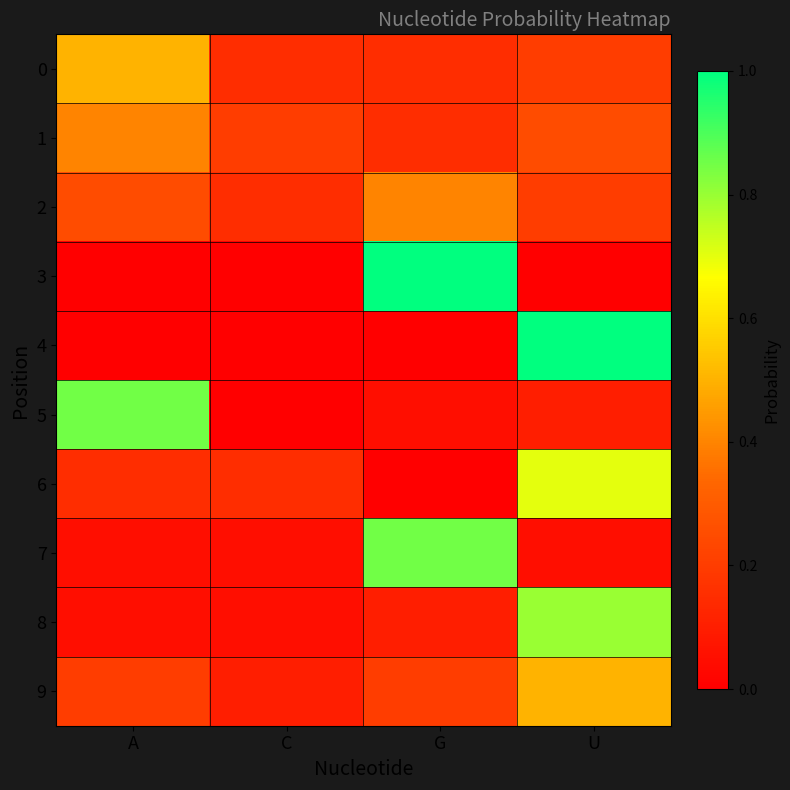

Reading right to left, what are all the values shown in this chart?

0: U=0.2	G=0.1	C=0.1	A=0.5
1: U=0.2	G=0.1	C=0.2	A=0.4
2: U=0.2	G=0.4	C=0.1	A=0.2
3: U=0.0	G=1.0	C=0.0	A=0.0
4: U=1.0	G=0.0	C=0.0	A=0.0
5: U=0.1	G=0.1	C=0.0	A=0.8
6: U=0.7	G=0.0	C=0.1	A=0.1
7: U=0.1	G=0.8	C=0.1	A=0.1
8: U=0.8	G=0.1	C=0.1	A=0.1
9: U=0.5	G=0.2	C=0.1	A=0.2